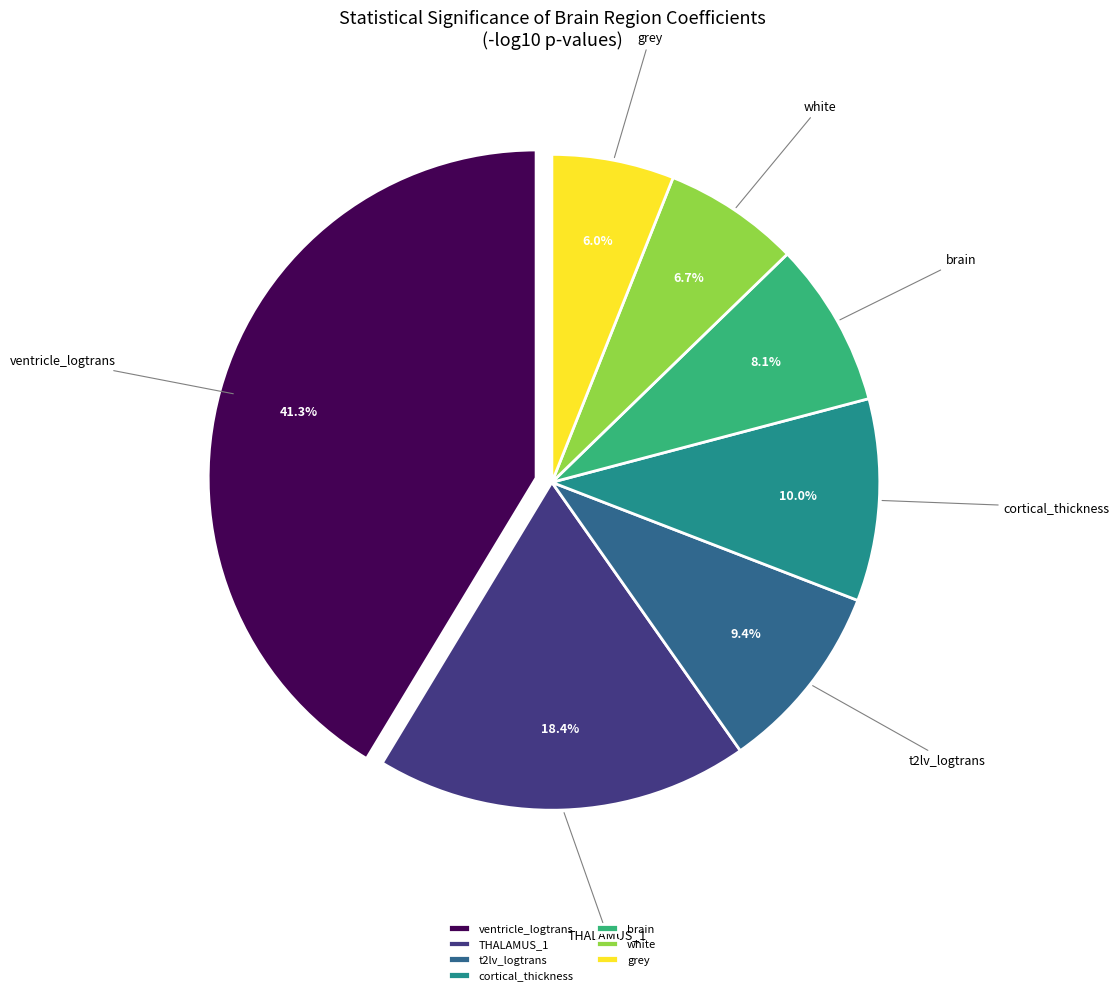

Rank the categories by value from lowest to highest.

grey, white, brain, t2lv_logtrans, cortical_thickness, THALAMUS_1, ventricle_logtrans